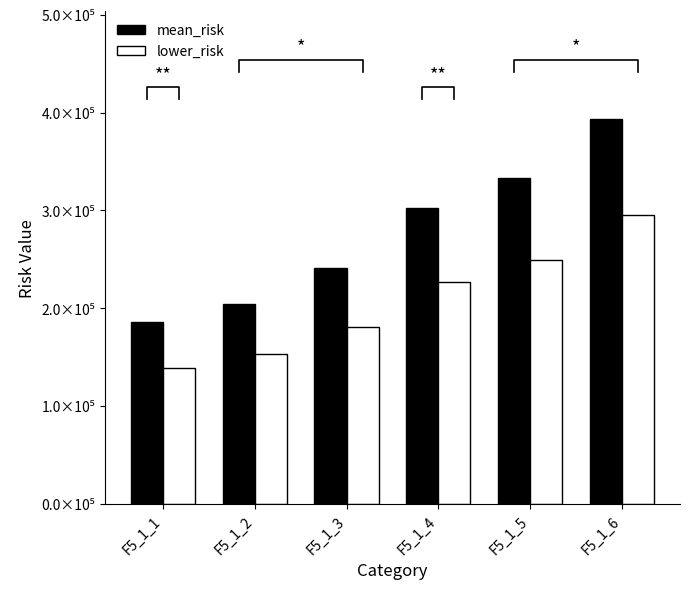

What is the difference between the lower_risk values at F5_1_2 and F5_1_1?

13935.9